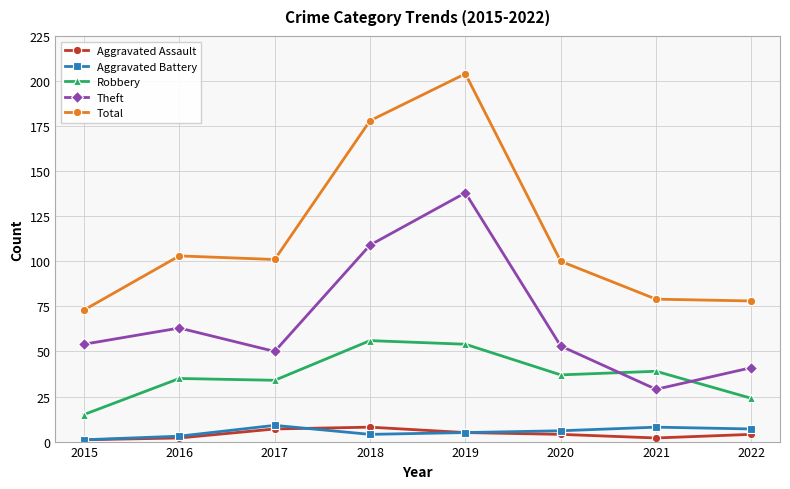

Reading left to right, transcribe all the data shown in this chart.

Aggravated Assault: 1	2	7	8	5	4	2	4
Aggravated Battery: 1	3	9	4	5	6	8	7
Robbery: 15	35	34	56	54	37	39	24
Theft: 54	63	50	109	138	53	29	41
Total: 73	103	101	178	204	100	79	78